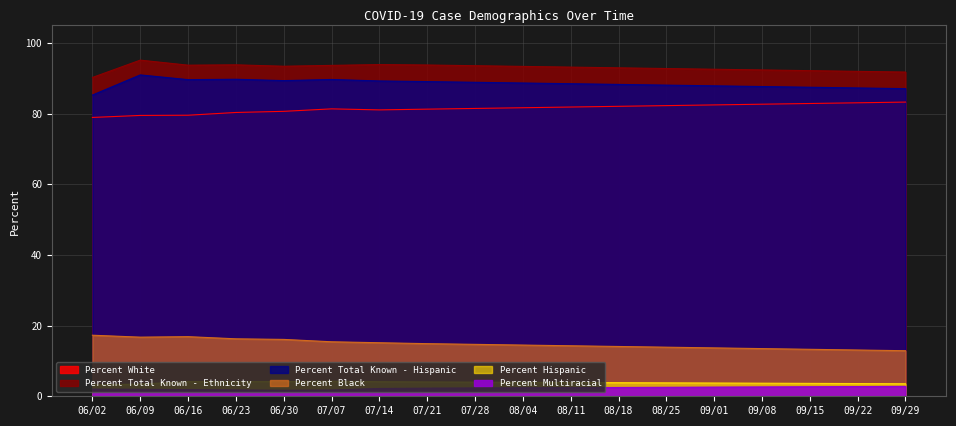

What is the greatest value displayed?

95.2